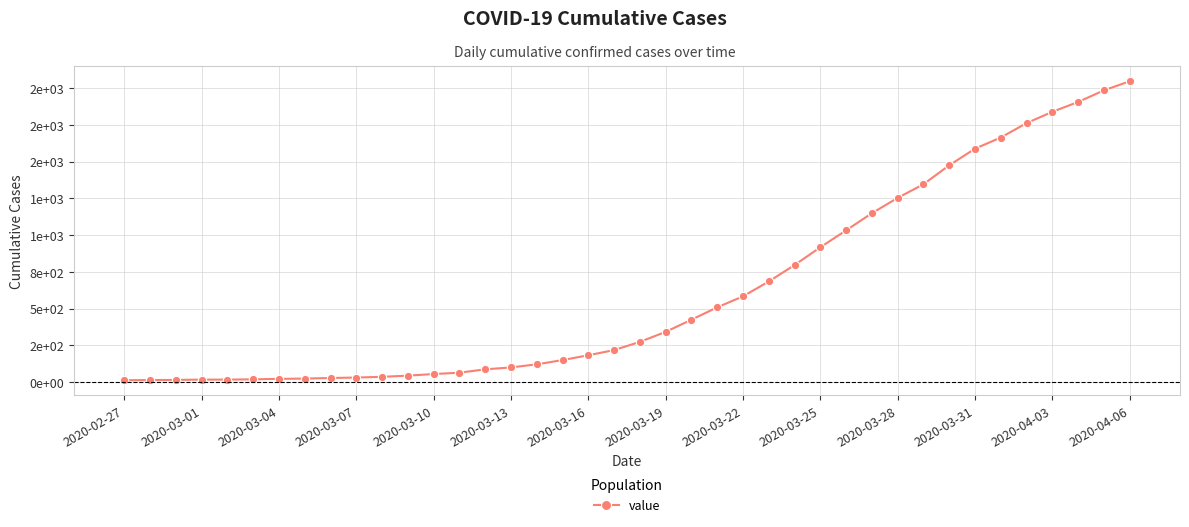

Does the chart have visible grid lines?

Yes